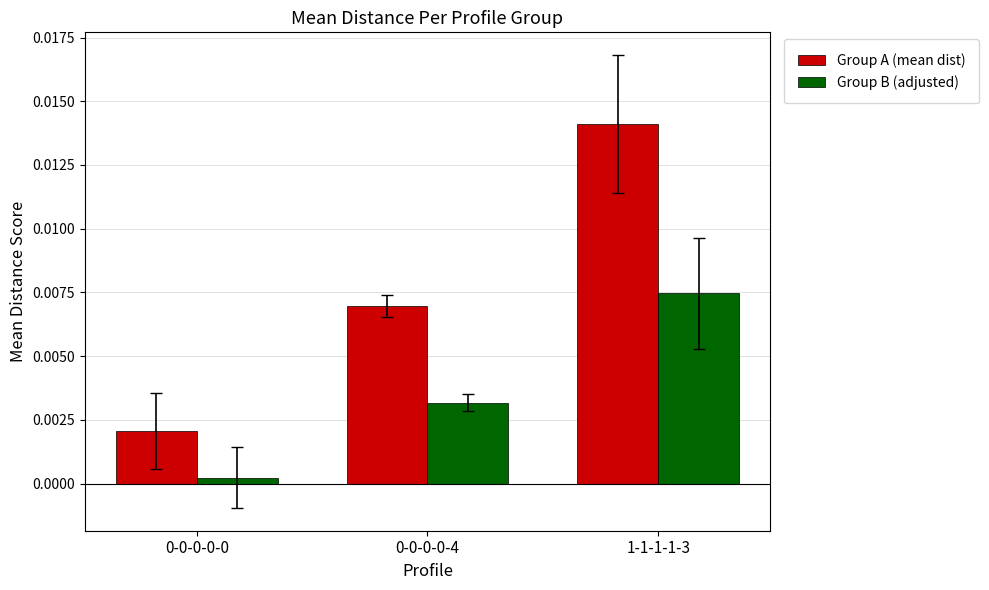

At which label does Group B (adjusted) reach its peak?

1-1-1-1-3